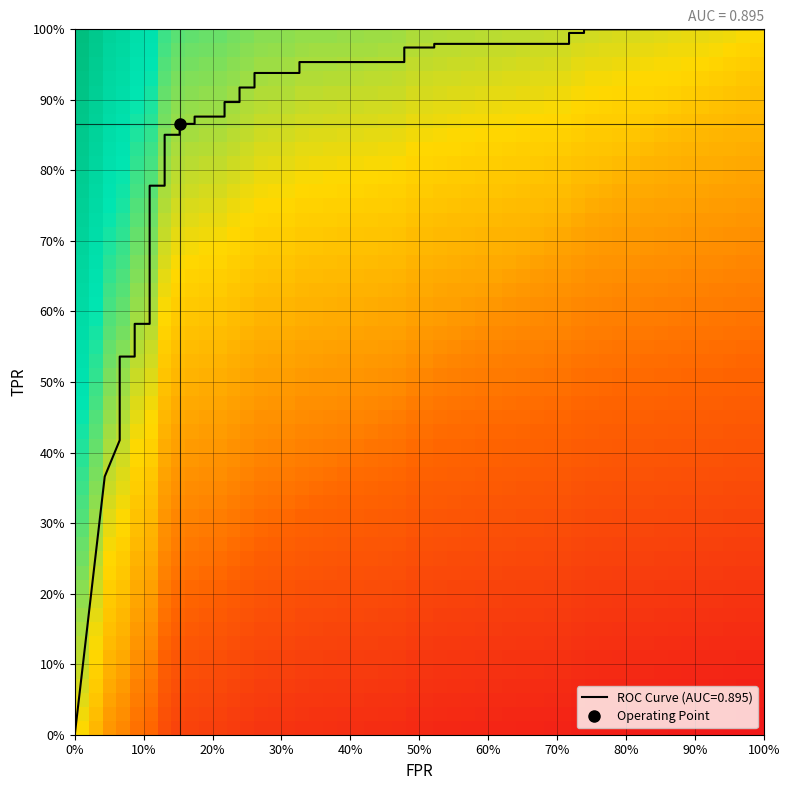

What is the difference between the second highest and minimum values?

1.0